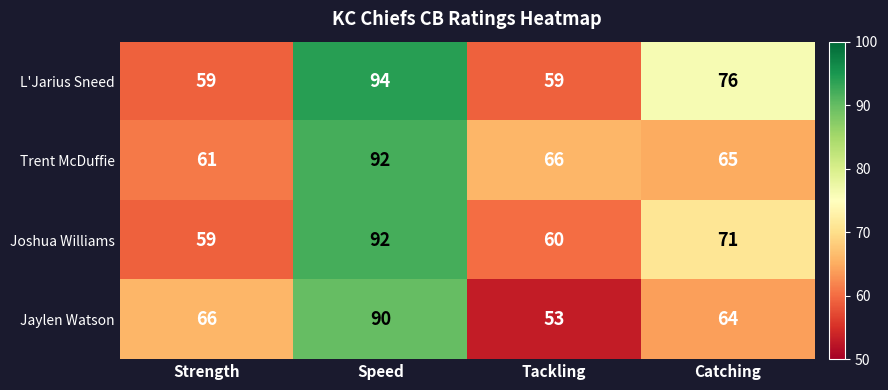

What is the sum of all Trent McDuffie values?

284